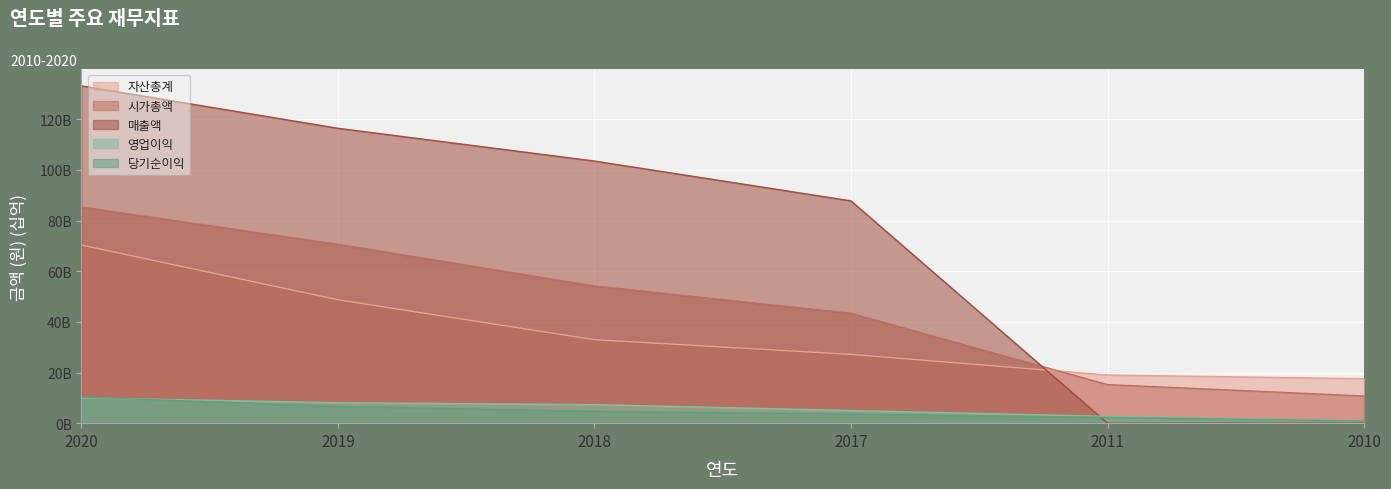

Is the value of 당기순이익 at 2017 greater than the value of 영업이익 at 2011?

Yes